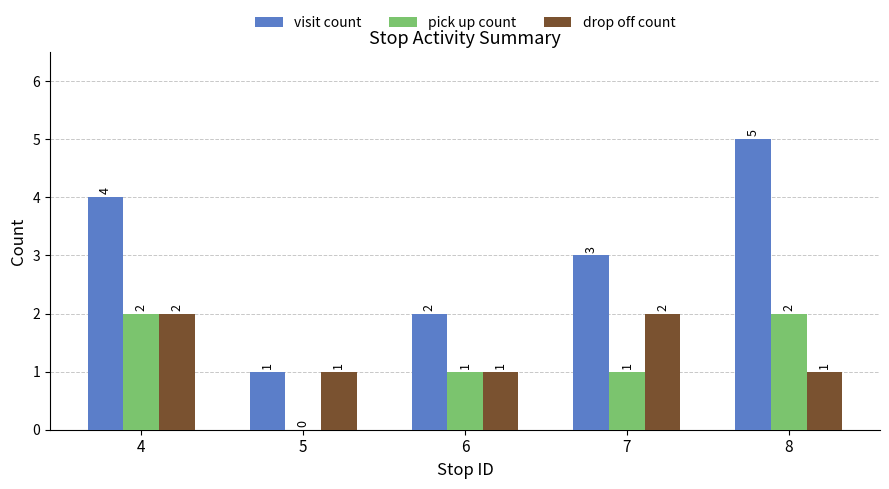

True or false: pick up count has a value of 2 at 7.

False